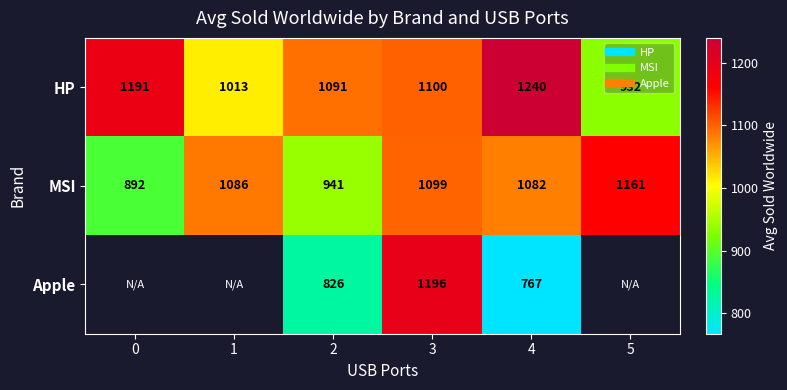

What is the average value of the HP series?

1094.5